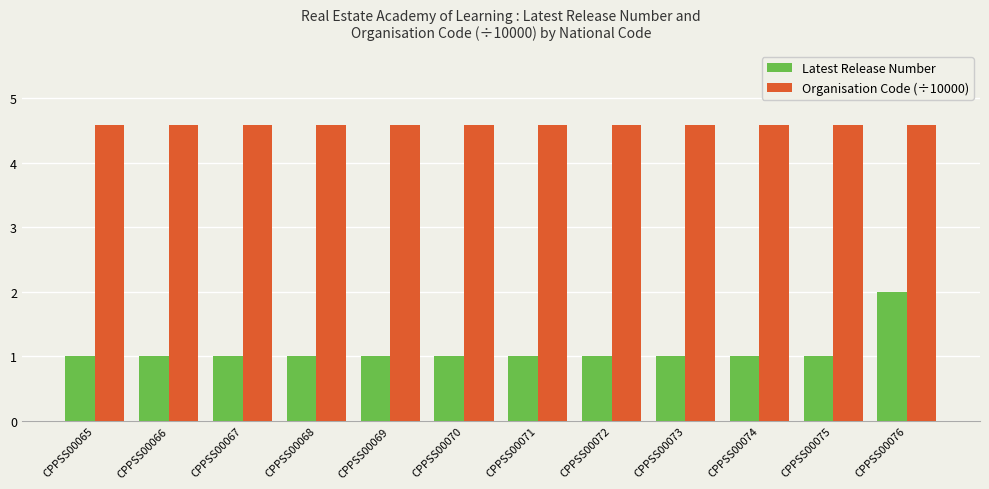

True or false: Organisation Code (÷10000) has a value of 4.6 at CPPSS00072.

True